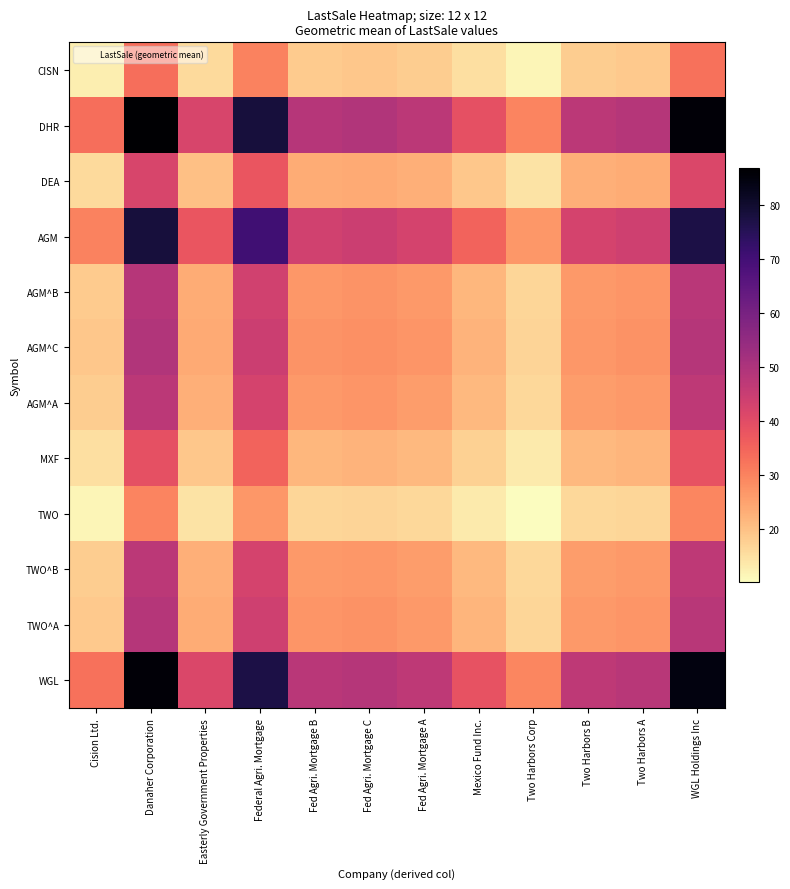

Reading left to right, list all the values displayed in this chart.

CISN: Cision Ltd.=12.8	Danaher Corporation=33.3	Easterly Government Properties=16.1	Federal Agri. Mortgage=30.0	Fed Agri. Mortgage B=18.5	Fed Agri. Mortgage C=18.9	Fed Agri. Mortgage A=18.2	Mexico Fund Inc.=15.0	Two Harbors Corp=11.4	Two Harbors B=18.2	Two Harbors A=18.6	WGL Holdings Inc=32.9
DHR: Cision Ltd.=33.3	Danaher Corporation=86.8	Easterly Government Properties=42.0	Federal Agri. Mortgage=78.2	Fed Agri. Mortgage B=48.2	Fed Agri. Mortgage C=49.3	Fed Agri. Mortgage A=47.5	Mexico Fund Inc.=39.1	Two Harbors Corp=29.7	Two Harbors B=47.5	Two Harbors A=48.6	WGL Holdings Inc=85.7
DEA: Cision Ltd.=16.1	Danaher Corporation=42.0	Easterly Government Properties=20.4	Federal Agri. Mortgage=37.9	Fed Agri. Mortgage B=23.4	Fed Agri. Mortgage C=23.9	Fed Agri. Mortgage A=23.0	Mexico Fund Inc.=18.9	Two Harbors Corp=14.4	Two Harbors B=23.0	Two Harbors A=23.5	WGL Holdings Inc=41.5
AGM: Cision Ltd.=30.0	Danaher Corporation=78.2	Easterly Government Properties=37.9	Federal Agri. Mortgage=70.4	Fed Agri. Mortgage B=43.4	Fed Agri. Mortgage C=44.4	Fed Agri. Mortgage A=42.8	Mexico Fund Inc.=35.2	Two Harbors Corp=26.8	Two Harbors B=42.8	Two Harbors A=43.8	WGL Holdings Inc=77.2
AGM^B: Cision Ltd.=18.5	Danaher Corporation=48.2	Easterly Government Properties=23.4	Federal Agri. Mortgage=43.4	Fed Agri. Mortgage B=26.8	Fed Agri. Mortgage C=27.4	Fed Agri. Mortgage A=26.4	Mexico Fund Inc.=21.7	Two Harbors Corp=16.5	Two Harbors B=26.4	Two Harbors A=27.0	WGL Holdings Inc=47.6
AGM^C: Cision Ltd.=18.9	Danaher Corporation=49.3	Easterly Government Properties=23.9	Federal Agri. Mortgage=44.4	Fed Agri. Mortgage B=27.4	Fed Agri. Mortgage C=28.0	Fed Agri. Mortgage A=27.0	Mexico Fund Inc.=22.2	Two Harbors Corp=16.9	Two Harbors B=26.9	Two Harbors A=27.6	WGL Holdings Inc=48.6
AGM^A: Cision Ltd.=18.2	Danaher Corporation=47.5	Easterly Government Properties=23.0	Federal Agri. Mortgage=42.8	Fed Agri. Mortgage B=26.4	Fed Agri. Mortgage C=27.0	Fed Agri. Mortgage A=26.0	Mexico Fund Inc.=21.4	Two Harbors Corp=16.3	Two Harbors B=26.0	Two Harbors A=26.6	WGL Holdings Inc=46.9
MXF: Cision Ltd.=15.0	Danaher Corporation=39.1	Easterly Government Properties=18.9	Federal Agri. Mortgage=35.2	Fed Agri. Mortgage B=21.7	Fed Agri. Mortgage C=22.2	Fed Agri. Mortgage A=21.4	Mexico Fund Inc.=17.6	Two Harbors Corp=13.4	Two Harbors B=21.4	Two Harbors A=21.9	WGL Holdings Inc=38.6
TWO: Cision Ltd.=11.4	Danaher Corporation=29.7	Easterly Government Properties=14.4	Federal Agri. Mortgage=26.8	Fed Agri. Mortgage B=16.5	Fed Agri. Mortgage C=16.9	Fed Agri. Mortgage A=16.3	Mexico Fund Inc.=13.4	Two Harbors Corp=10.2	Two Harbors B=16.3	Two Harbors A=16.6	WGL Holdings Inc=29.4
TWO^B: Cision Ltd.=18.2	Danaher Corporation=47.5	Easterly Government Properties=23.0	Federal Agri. Mortgage=42.8	Fed Agri. Mortgage B=26.4	Fed Agri. Mortgage C=26.9	Fed Agri. Mortgage A=26.0	Mexico Fund Inc.=21.4	Two Harbors Corp=16.3	Two Harbors B=25.9	Two Harbors A=26.6	WGL Holdings Inc=46.9
TWO^A: Cision Ltd.=18.6	Danaher Corporation=48.6	Easterly Government Properties=23.5	Federal Agri. Mortgage=43.8	Fed Agri. Mortgage B=27.0	Fed Agri. Mortgage C=27.6	Fed Agri. Mortgage A=26.6	Mexico Fund Inc.=21.9	Two Harbors Corp=16.6	Two Harbors B=26.6	Two Harbors A=27.2	WGL Holdings Inc=48.0
WGL: Cision Ltd.=32.9	Danaher Corporation=85.7	Easterly Government Properties=41.5	Federal Agri. Mortgage=77.2	Fed Agri. Mortgage B=47.6	Fed Agri. Mortgage C=48.6	Fed Agri. Mortgage A=46.9	Mexico Fund Inc.=38.6	Two Harbors Corp=29.4	Two Harbors B=46.9	Two Harbors A=48.0	WGL Holdings Inc=84.6